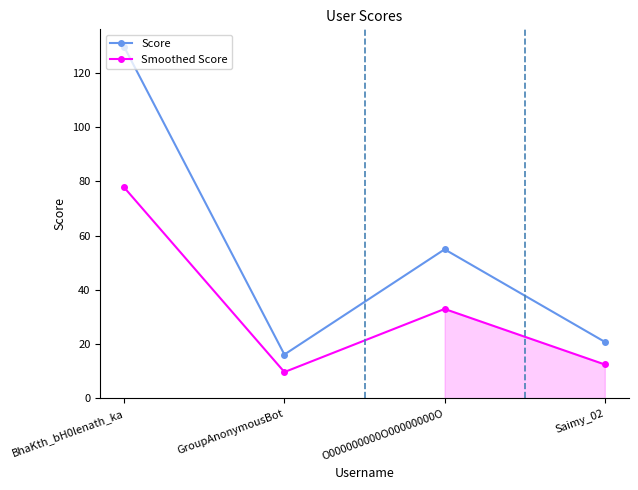

Reading left to right, transcribe all the data shown in this chart.

Score: BhaKth_bH0lenath_ka=129.5	GroupAnonymousBot=16.2	O000000000O00000000O=54.9	Saimy_02=20.8
Smoothed Score: BhaKth_bH0lenath_ka=77.7	GroupAnonymousBot=9.7	O000000000O00000000O=33.0	Saimy_02=12.5